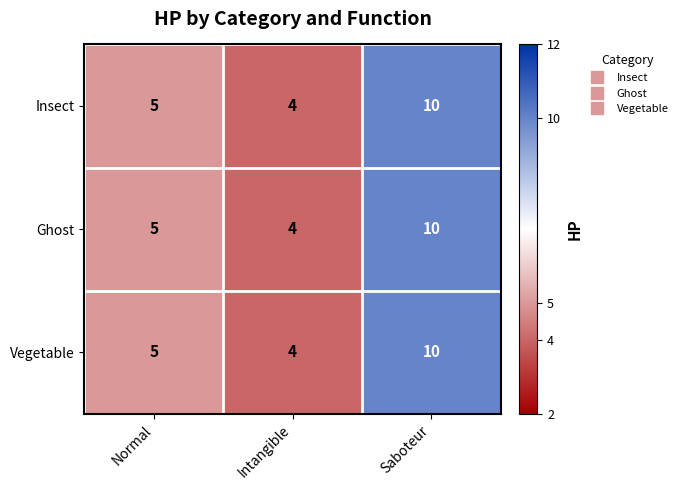

Rank the categories by Vegetable value from highest to lowest.

Saboteur, Normal, Intangible